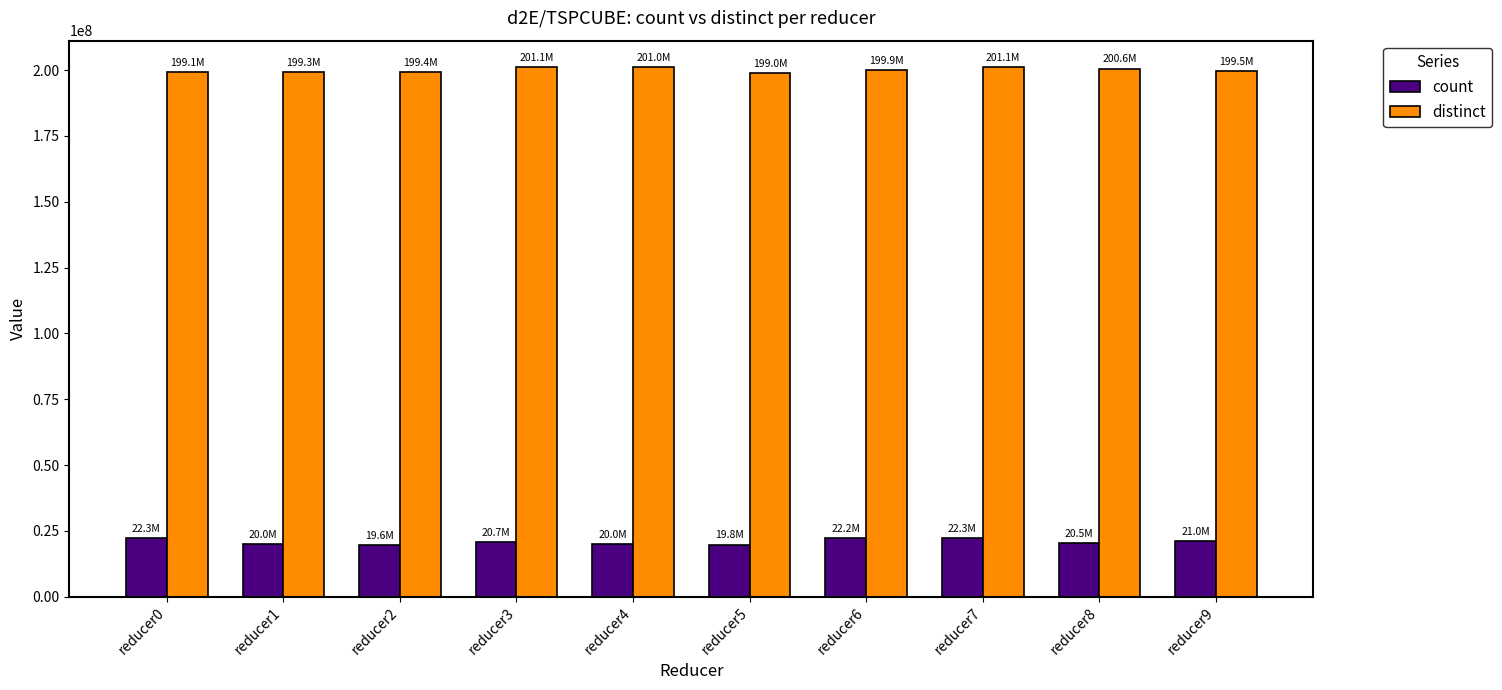

How many bars are there in total?

20